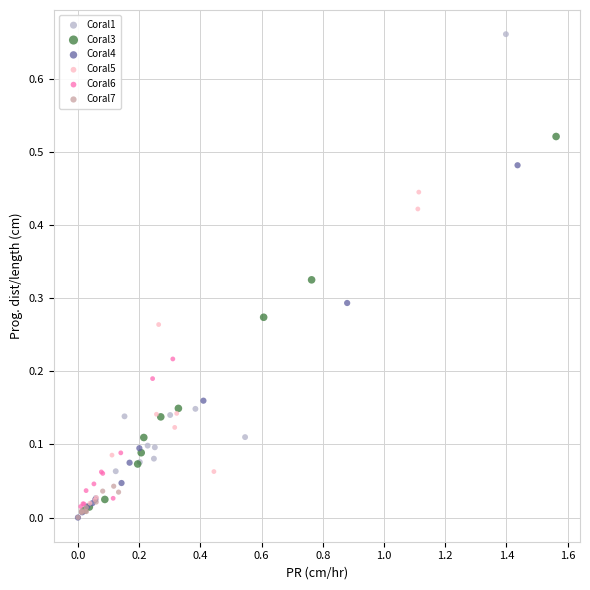

Which series reaches the maximum Y coordinate?

Coral1